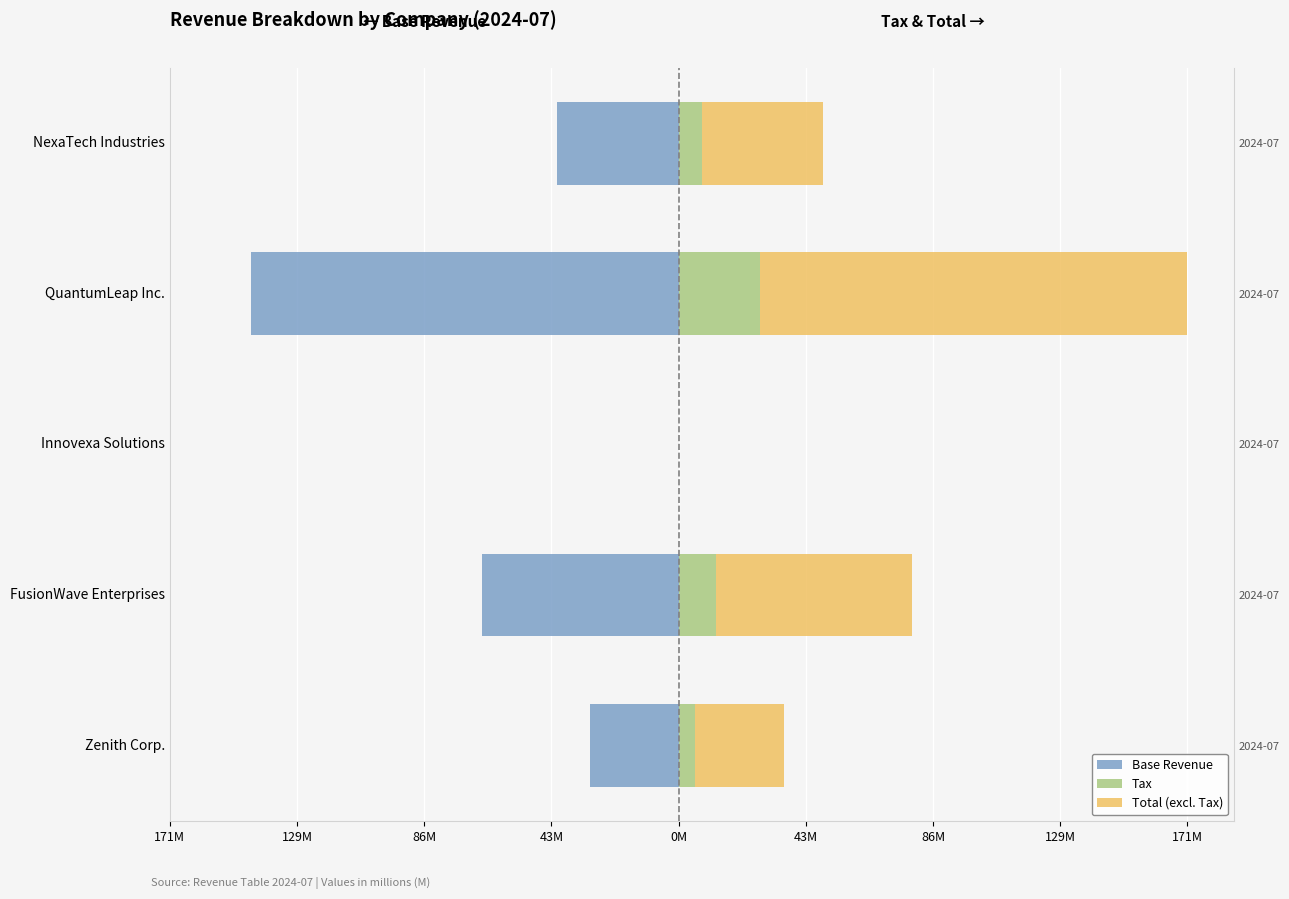

How many values in Total (excl. Tax) are above zero?

4